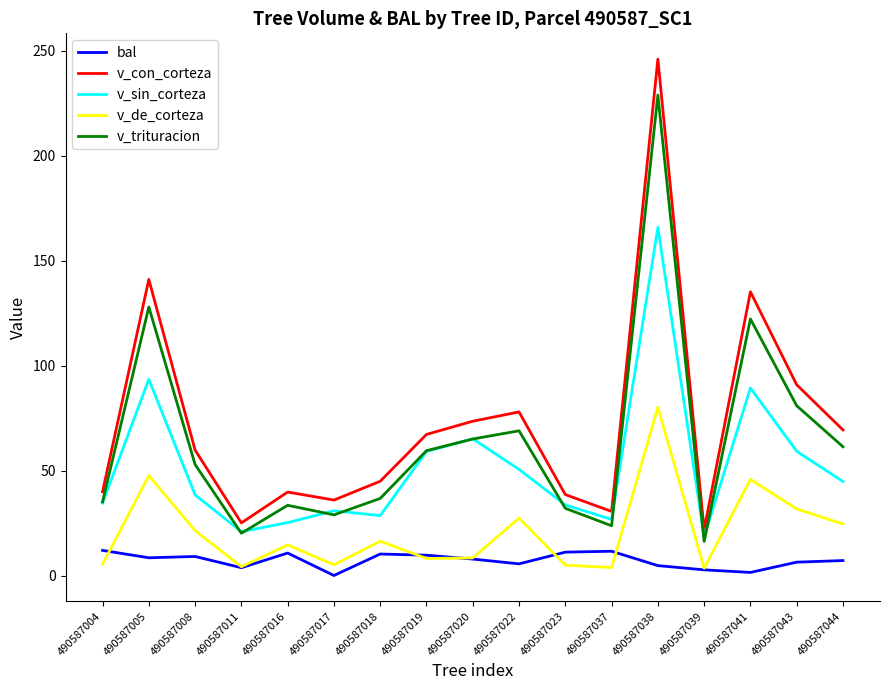

True or false: v_trituracion and v_de_corteza intersect in this chart.

False